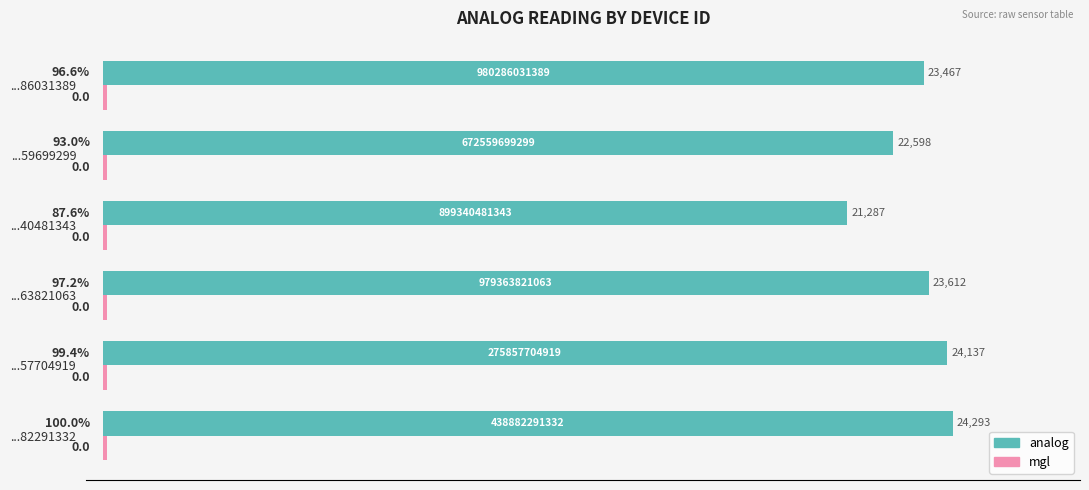

Which series has the largest total across all categories?

analog